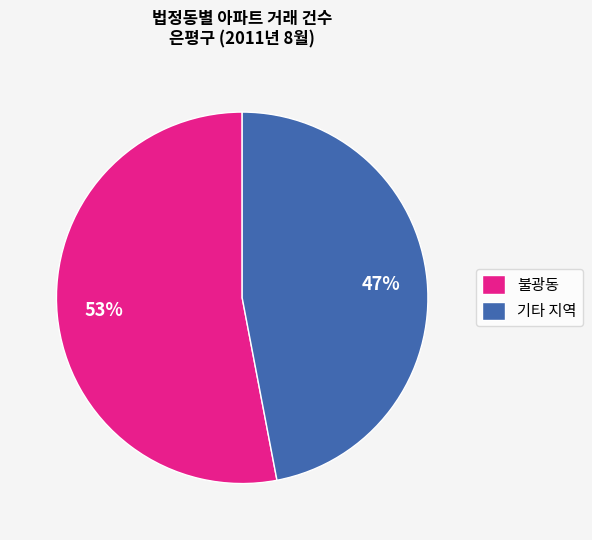

Is there a majority slice in this chart?

Yes